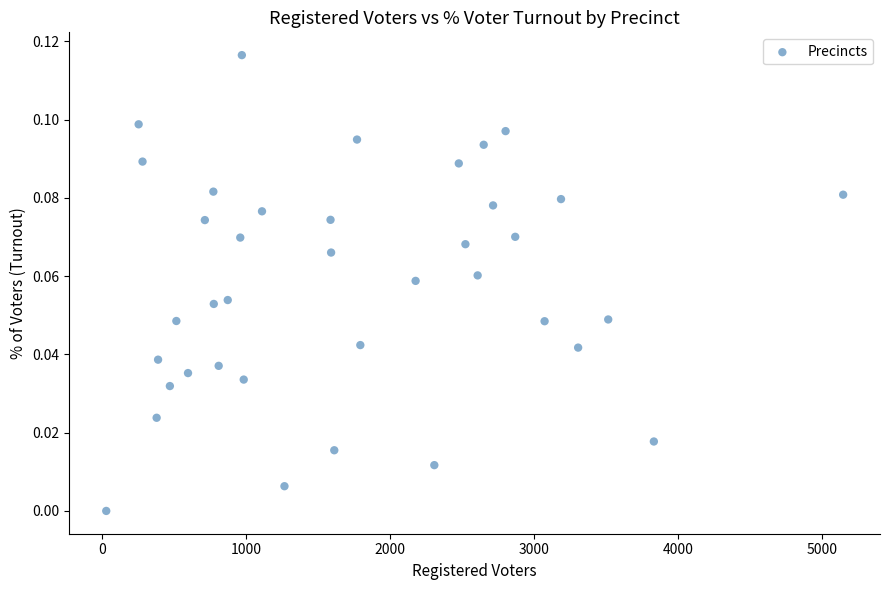

What is the range of X values (max minus min)?

5119.0